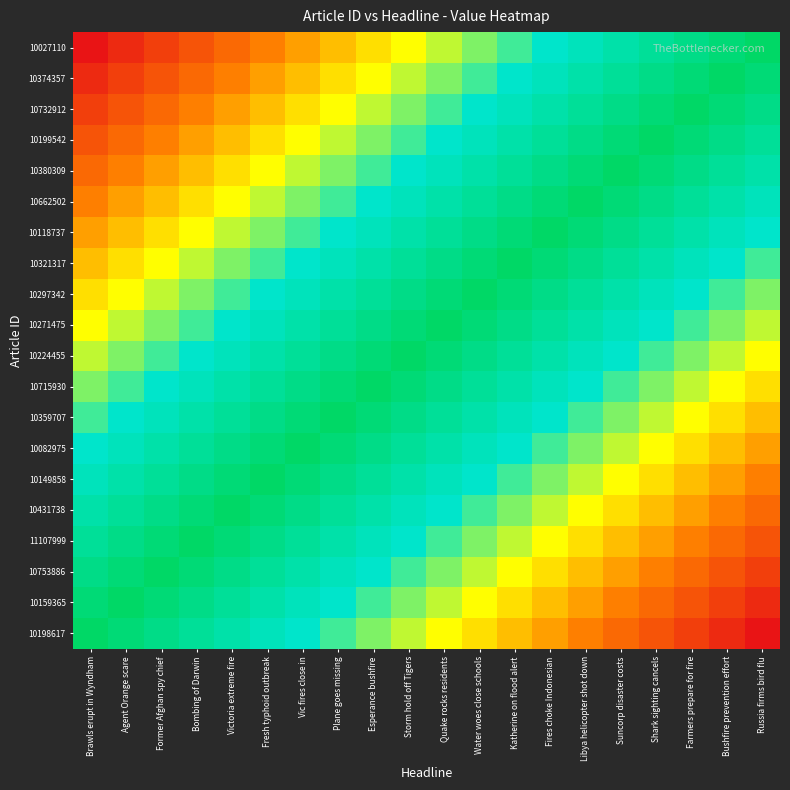

Reading left to right, what are all the values shown in this chart?

10198617: Brawls erupt in Wyndham=0.0	Agent Orange scare=0.1	Former Afghan spy chief=0.1	Bombing of Darwin=0.1	Victoria extreme fire=0.2	Fresh typhoid outbreak=0.2	Vic fires close in=0.3	Plane goes missing=0.3	Esperance bushfire=0.4	Storm hold off Tigers=0.5	Quake rocks residents=0.5	Water woes close schools=0.6	Katherine on flood alert=0.6	Fires choke Indonesian=0.7	Libya helicopter shot down=0.7	Suncorp disaster costs=0.8	Shark sighting cancels=0.8	Farmers prepare for fire=0.8	Bushfire prevention effort=0.9	Russia firms bird flu=0.9
10159365: Brawls erupt in Wyndham=0.1	Agent Orange scare=0.0	Former Afghan spy chief=0.1	Bombing of Darwin=0.1	Victoria extreme fire=0.1	Fresh typhoid outbreak=0.2	Vic fires close in=0.2	Plane goes missing=0.3	Esperance bushfire=0.3	Storm hold off Tigers=0.4	Quake rocks residents=0.5	Water woes close schools=0.5	Katherine on flood alert=0.6	Fires choke Indonesian=0.6	Libya helicopter shot down=0.7	Suncorp disaster costs=0.7	Shark sighting cancels=0.8	Farmers prepare for fire=0.8	Bushfire prevention effort=0.8	Russia firms bird flu=0.9
10753886: Brawls erupt in Wyndham=0.1	Agent Orange scare=0.1	Former Afghan spy chief=0.0	Bombing of Darwin=0.1	Victoria extreme fire=0.1	Fresh typhoid outbreak=0.1	Vic fires close in=0.2	Plane goes missing=0.2	Esperance bushfire=0.3	Storm hold off Tigers=0.3	Quake rocks residents=0.4	Water woes close schools=0.5	Katherine on flood alert=0.5	Fires choke Indonesian=0.6	Libya helicopter shot down=0.6	Suncorp disaster costs=0.7	Shark sighting cancels=0.7	Farmers prepare for fire=0.8	Bushfire prevention effort=0.8	Russia firms bird flu=0.8
11107999: Brawls erupt in Wyndham=0.1	Agent Orange scare=0.1	Former Afghan spy chief=0.1	Bombing of Darwin=0.0	Victoria extreme fire=0.1	Fresh typhoid outbreak=0.1	Vic fires close in=0.1	Plane goes missing=0.2	Esperance bushfire=0.2	Storm hold off Tigers=0.3	Quake rocks residents=0.3	Water woes close schools=0.4	Katherine on flood alert=0.5	Fires choke Indonesian=0.5	Libya helicopter shot down=0.6	Suncorp disaster costs=0.6	Shark sighting cancels=0.7	Farmers prepare for fire=0.7	Bushfire prevention effort=0.8	Russia firms bird flu=0.8
10431738: Brawls erupt in Wyndham=0.2	Agent Orange scare=0.1	Former Afghan spy chief=0.1	Bombing of Darwin=0.1	Victoria extreme fire=0.0	Fresh typhoid outbreak=0.1	Vic fires close in=0.1	Plane goes missing=0.1	Esperance bushfire=0.2	Storm hold off Tigers=0.2	Quake rocks residents=0.3	Water woes close schools=0.3	Katherine on flood alert=0.4	Fires choke Indonesian=0.5	Libya helicopter shot down=0.5	Suncorp disaster costs=0.6	Shark sighting cancels=0.6	Farmers prepare for fire=0.7	Bushfire prevention effort=0.7	Russia firms bird flu=0.8
10149858: Brawls erupt in Wyndham=0.2	Agent Orange scare=0.2	Former Afghan spy chief=0.1	Bombing of Darwin=0.1	Victoria extreme fire=0.1	Fresh typhoid outbreak=0.0	Vic fires close in=0.1	Plane goes missing=0.1	Esperance bushfire=0.1	Storm hold off Tigers=0.2	Quake rocks residents=0.2	Water woes close schools=0.3	Katherine on flood alert=0.3	Fires choke Indonesian=0.4	Libya helicopter shot down=0.5	Suncorp disaster costs=0.5	Shark sighting cancels=0.6	Farmers prepare for fire=0.6	Bushfire prevention effort=0.7	Russia firms bird flu=0.7
10082975: Brawls erupt in Wyndham=0.3	Agent Orange scare=0.2	Former Afghan spy chief=0.2	Bombing of Darwin=0.1	Victoria extreme fire=0.1	Fresh typhoid outbreak=0.1	Vic fires close in=0.0	Plane goes missing=0.1	Esperance bushfire=0.1	Storm hold off Tigers=0.1	Quake rocks residents=0.2	Water woes close schools=0.2	Katherine on flood alert=0.3	Fires choke Indonesian=0.3	Libya helicopter shot down=0.4	Suncorp disaster costs=0.5	Shark sighting cancels=0.5	Farmers prepare for fire=0.6	Bushfire prevention effort=0.6	Russia firms bird flu=0.7
10359707: Brawls erupt in Wyndham=0.3	Agent Orange scare=0.3	Former Afghan spy chief=0.2	Bombing of Darwin=0.2	Victoria extreme fire=0.1	Fresh typhoid outbreak=0.1	Vic fires close in=0.1	Plane goes missing=0.0	Esperance bushfire=0.1	Storm hold off Tigers=0.1	Quake rocks residents=0.1	Water woes close schools=0.2	Katherine on flood alert=0.2	Fires choke Indonesian=0.3	Libya helicopter shot down=0.3	Suncorp disaster costs=0.4	Shark sighting cancels=0.5	Farmers prepare for fire=0.5	Bushfire prevention effort=0.6	Russia firms bird flu=0.6
10715930: Brawls erupt in Wyndham=0.4	Agent Orange scare=0.3	Former Afghan spy chief=0.3	Bombing of Darwin=0.2	Victoria extreme fire=0.2	Fresh typhoid outbreak=0.1	Vic fires close in=0.1	Plane goes missing=0.1	Esperance bushfire=0.0	Storm hold off Tigers=0.1	Quake rocks residents=0.1	Water woes close schools=0.1	Katherine on flood alert=0.2	Fires choke Indonesian=0.2	Libya helicopter shot down=0.3	Suncorp disaster costs=0.3	Shark sighting cancels=0.4	Farmers prepare for fire=0.5	Bushfire prevention effort=0.5	Russia firms bird flu=0.6
10224455: Brawls erupt in Wyndham=0.5	Agent Orange scare=0.4	Former Afghan spy chief=0.3	Bombing of Darwin=0.3	Victoria extreme fire=0.2	Fresh typhoid outbreak=0.2	Vic fires close in=0.1	Plane goes missing=0.1	Esperance bushfire=0.1	Storm hold off Tigers=0.0	Quake rocks residents=0.1	Water woes close schools=0.1	Katherine on flood alert=0.1	Fires choke Indonesian=0.2	Libya helicopter shot down=0.2	Suncorp disaster costs=0.3	Shark sighting cancels=0.3	Farmers prepare for fire=0.4	Bushfire prevention effort=0.5	Russia firms bird flu=0.5
10271475: Brawls erupt in Wyndham=0.5	Agent Orange scare=0.5	Former Afghan spy chief=0.4	Bombing of Darwin=0.3	Victoria extreme fire=0.3	Fresh typhoid outbreak=0.2	Vic fires close in=0.2	Plane goes missing=0.1	Esperance bushfire=0.1	Storm hold off Tigers=0.1	Quake rocks residents=0.0	Water woes close schools=0.1	Katherine on flood alert=0.1	Fires choke Indonesian=0.1	Libya helicopter shot down=0.2	Suncorp disaster costs=0.2	Shark sighting cancels=0.3	Farmers prepare for fire=0.3	Bushfire prevention effort=0.4	Russia firms bird flu=0.5
10297342: Brawls erupt in Wyndham=0.6	Agent Orange scare=0.5	Former Afghan spy chief=0.5	Bombing of Darwin=0.4	Victoria extreme fire=0.3	Fresh typhoid outbreak=0.3	Vic fires close in=0.2	Plane goes missing=0.2	Esperance bushfire=0.1	Storm hold off Tigers=0.1	Quake rocks residents=0.1	Water woes close schools=0.0	Katherine on flood alert=0.1	Fires choke Indonesian=0.1	Libya helicopter shot down=0.1	Suncorp disaster costs=0.2	Shark sighting cancels=0.2	Farmers prepare for fire=0.3	Bushfire prevention effort=0.3	Russia firms bird flu=0.4
10321317: Brawls erupt in Wyndham=0.6	Agent Orange scare=0.6	Former Afghan spy chief=0.5	Bombing of Darwin=0.5	Victoria extreme fire=0.4	Fresh typhoid outbreak=0.3	Vic fires close in=0.3	Plane goes missing=0.2	Esperance bushfire=0.2	Storm hold off Tigers=0.1	Quake rocks residents=0.1	Water woes close schools=0.1	Katherine on flood alert=0.0	Fires choke Indonesian=0.1	Libya helicopter shot down=0.1	Suncorp disaster costs=0.1	Shark sighting cancels=0.2	Farmers prepare for fire=0.2	Bushfire prevention effort=0.3	Russia firms bird flu=0.3
10118737: Brawls erupt in Wyndham=0.7	Agent Orange scare=0.6	Former Afghan spy chief=0.6	Bombing of Darwin=0.5	Victoria extreme fire=0.5	Fresh typhoid outbreak=0.4	Vic fires close in=0.3	Plane goes missing=0.3	Esperance bushfire=0.2	Storm hold off Tigers=0.2	Quake rocks residents=0.1	Water woes close schools=0.1	Katherine on flood alert=0.1	Fires choke Indonesian=0.0	Libya helicopter shot down=0.1	Suncorp disaster costs=0.1	Shark sighting cancels=0.1	Farmers prepare for fire=0.2	Bushfire prevention effort=0.2	Russia firms bird flu=0.3
10662502: Brawls erupt in Wyndham=0.7	Agent Orange scare=0.7	Former Afghan spy chief=0.6	Bombing of Darwin=0.6	Victoria extreme fire=0.5	Fresh typhoid outbreak=0.5	Vic fires close in=0.4	Plane goes missing=0.3	Esperance bushfire=0.3	Storm hold off Tigers=0.2	Quake rocks residents=0.2	Water woes close schools=0.1	Katherine on flood alert=0.1	Fires choke Indonesian=0.1	Libya helicopter shot down=0.0	Suncorp disaster costs=0.1	Shark sighting cancels=0.1	Farmers prepare for fire=0.1	Bushfire prevention effort=0.2	Russia firms bird flu=0.2
10380309: Brawls erupt in Wyndham=0.8	Agent Orange scare=0.7	Former Afghan spy chief=0.7	Bombing of Darwin=0.6	Victoria extreme fire=0.6	Fresh typhoid outbreak=0.5	Vic fires close in=0.5	Plane goes missing=0.4	Esperance bushfire=0.3	Storm hold off Tigers=0.3	Quake rocks residents=0.2	Water woes close schools=0.2	Katherine on flood alert=0.1	Fires choke Indonesian=0.1	Libya helicopter shot down=0.1	Suncorp disaster costs=0.0	Shark sighting cancels=0.1	Farmers prepare for fire=0.1	Bushfire prevention effort=0.1	Russia firms bird flu=0.2
10199542: Brawls erupt in Wyndham=0.8	Agent Orange scare=0.8	Former Afghan spy chief=0.7	Bombing of Darwin=0.7	Victoria extreme fire=0.6	Fresh typhoid outbreak=0.6	Vic fires close in=0.5	Plane goes missing=0.5	Esperance bushfire=0.4	Storm hold off Tigers=0.3	Quake rocks residents=0.3	Water woes close schools=0.2	Katherine on flood alert=0.2	Fires choke Indonesian=0.1	Libya helicopter shot down=0.1	Suncorp disaster costs=0.1	Shark sighting cancels=0.0	Farmers prepare for fire=0.1	Bushfire prevention effort=0.1	Russia firms bird flu=0.1
10732912: Brawls erupt in Wyndham=0.8	Agent Orange scare=0.8	Former Afghan spy chief=0.8	Bombing of Darwin=0.7	Victoria extreme fire=0.7	Fresh typhoid outbreak=0.6	Vic fires close in=0.6	Plane goes missing=0.5	Esperance bushfire=0.5	Storm hold off Tigers=0.4	Quake rocks residents=0.3	Water woes close schools=0.3	Katherine on flood alert=0.2	Fires choke Indonesian=0.2	Libya helicopter shot down=0.1	Suncorp disaster costs=0.1	Shark sighting cancels=0.1	Farmers prepare for fire=0.0	Bushfire prevention effort=0.1	Russia firms bird flu=0.1
10374357: Brawls erupt in Wyndham=0.9	Agent Orange scare=0.8	Former Afghan spy chief=0.8	Bombing of Darwin=0.8	Victoria extreme fire=0.7	Fresh typhoid outbreak=0.7	Vic fires close in=0.6	Plane goes missing=0.6	Esperance bushfire=0.5	Storm hold off Tigers=0.5	Quake rocks residents=0.4	Water woes close schools=0.3	Katherine on flood alert=0.3	Fires choke Indonesian=0.2	Libya helicopter shot down=0.2	Suncorp disaster costs=0.1	Shark sighting cancels=0.1	Farmers prepare for fire=0.1	Bushfire prevention effort=0.0	Russia firms bird flu=0.1
10027110: Brawls erupt in Wyndham=0.9	Agent Orange scare=0.9	Former Afghan spy chief=0.8	Bombing of Darwin=0.8	Victoria extreme fire=0.8	Fresh typhoid outbreak=0.7	Vic fires close in=0.7	Plane goes missing=0.6	Esperance bushfire=0.6	Storm hold off Tigers=0.5	Quake rocks residents=0.5	Water woes close schools=0.4	Katherine on flood alert=0.3	Fires choke Indonesian=0.3	Libya helicopter shot down=0.2	Suncorp disaster costs=0.2	Shark sighting cancels=0.1	Farmers prepare for fire=0.1	Bushfire prevention effort=0.1	Russia firms bird flu=0.0